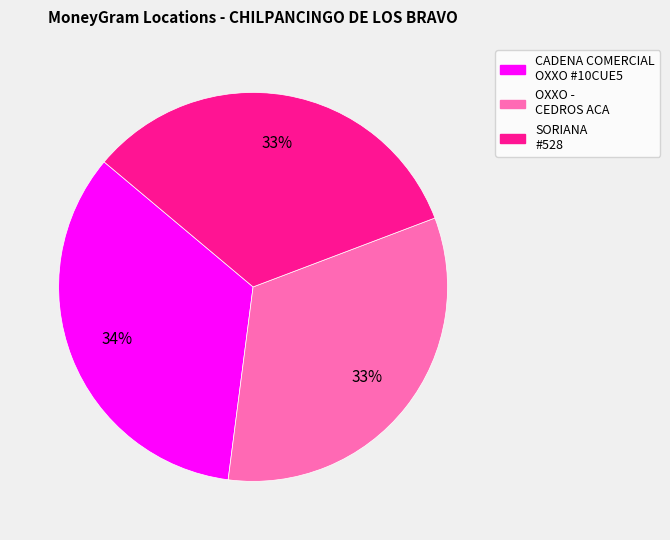

What percentage is the OXXO - CEDROS ACA slice, to the nearest percent?

33%